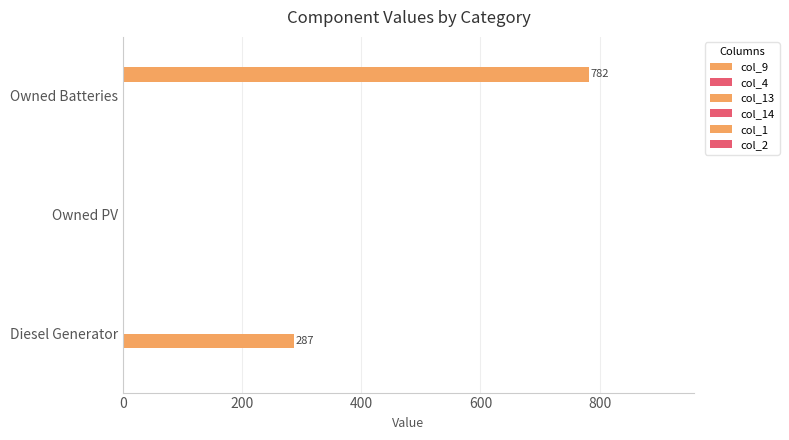

How many values in the col_13 series exceed 0?

1